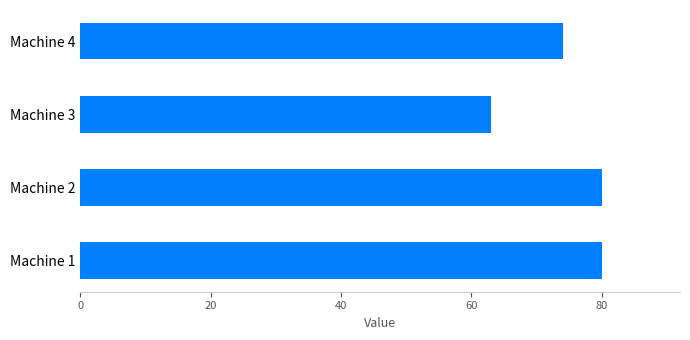

At which category does the chart reach its minimum across all series?

Machine 3